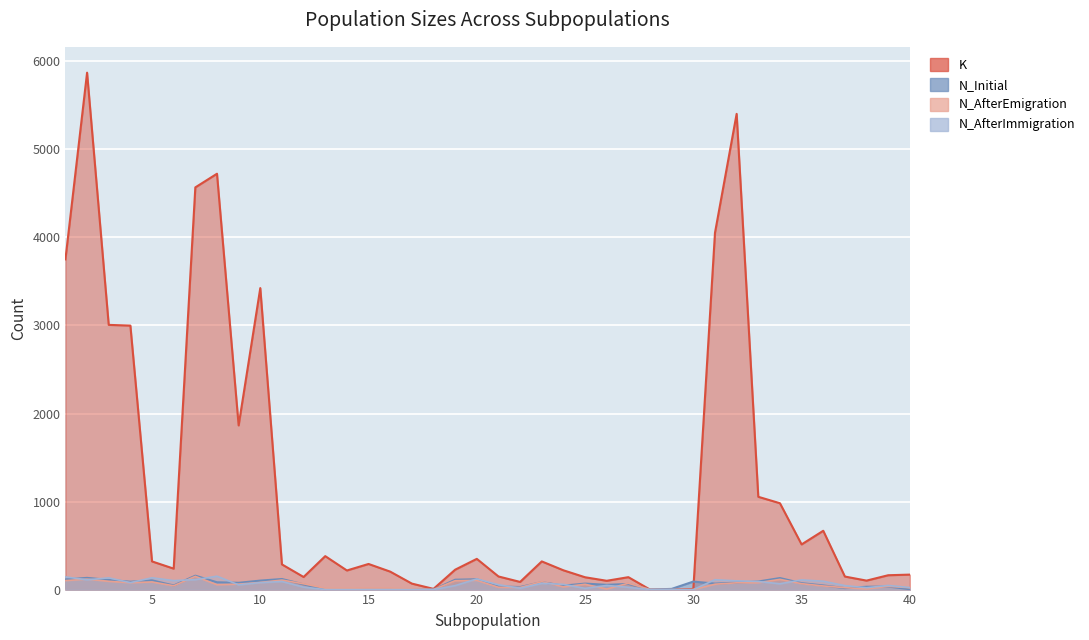

Is the value of K at 9 greater than the value of N_AfterImmigration at 33?

Yes